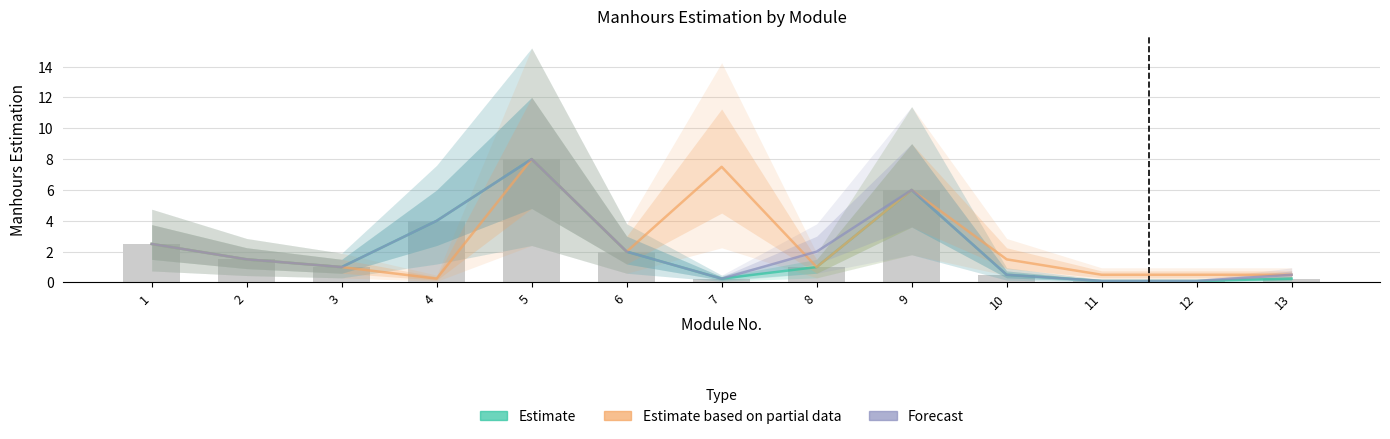

What is the difference between the maximum and second lowest values in the Forecast series?

7.9